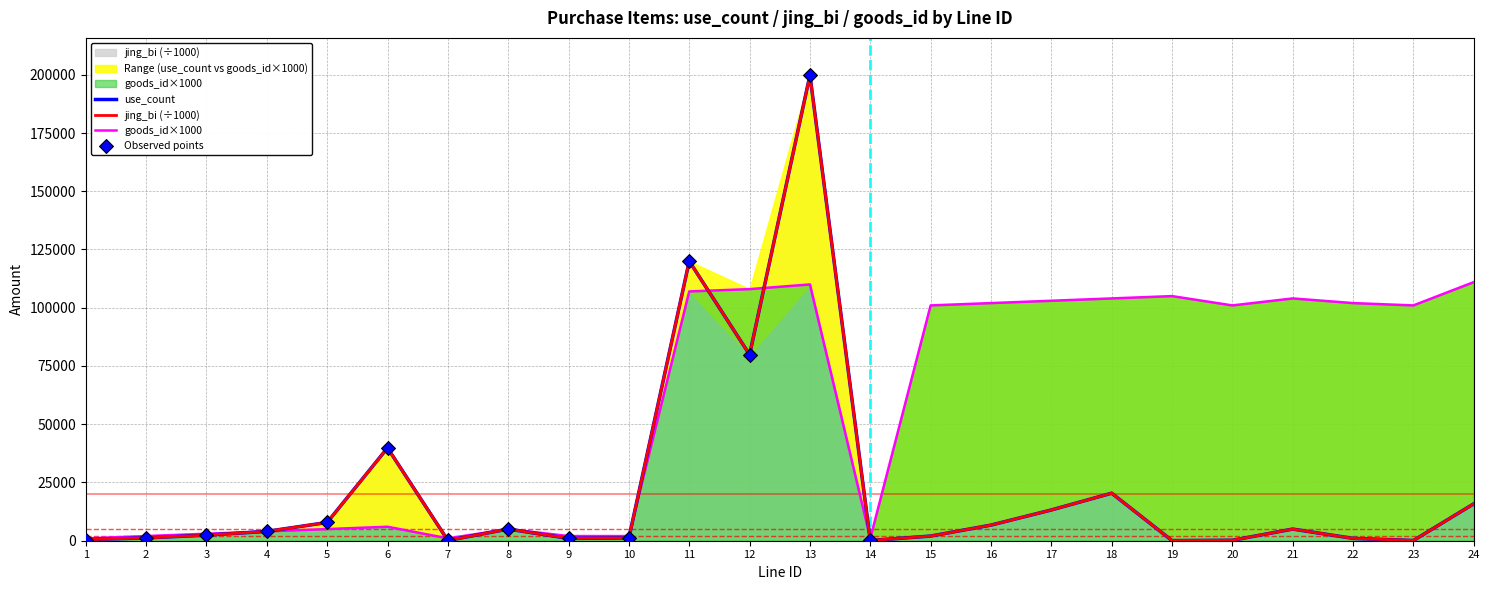

What is the total value across all series at 3?

7800